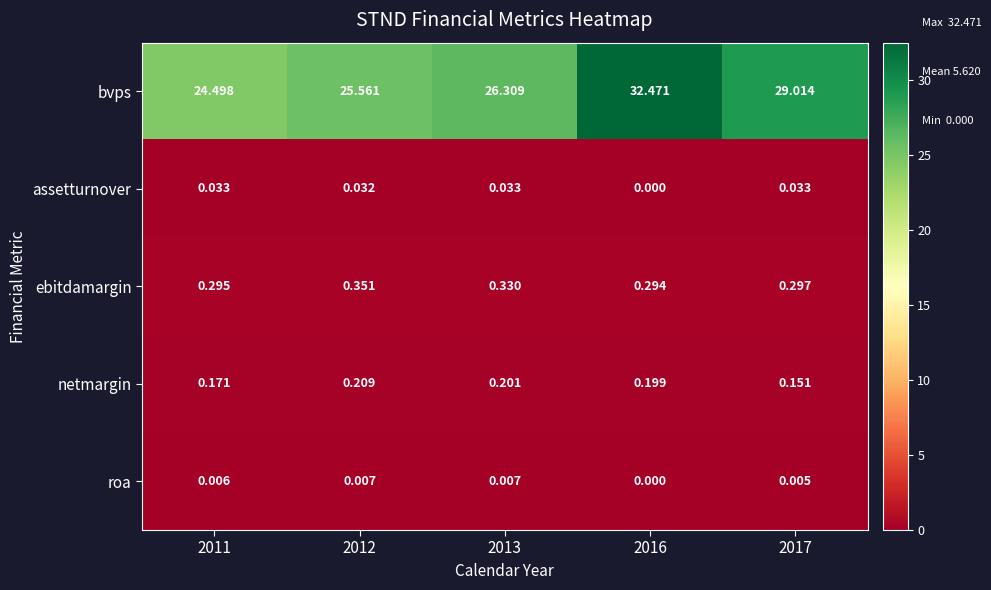

Which series has the largest total across all categories?

bvps